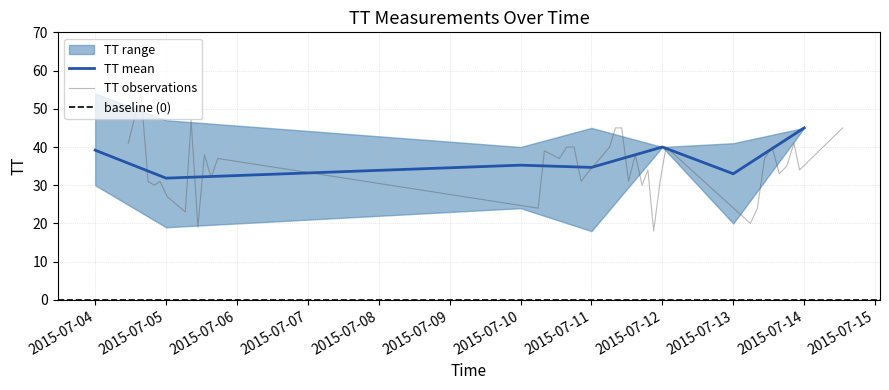

How many data points are less than 37?

20